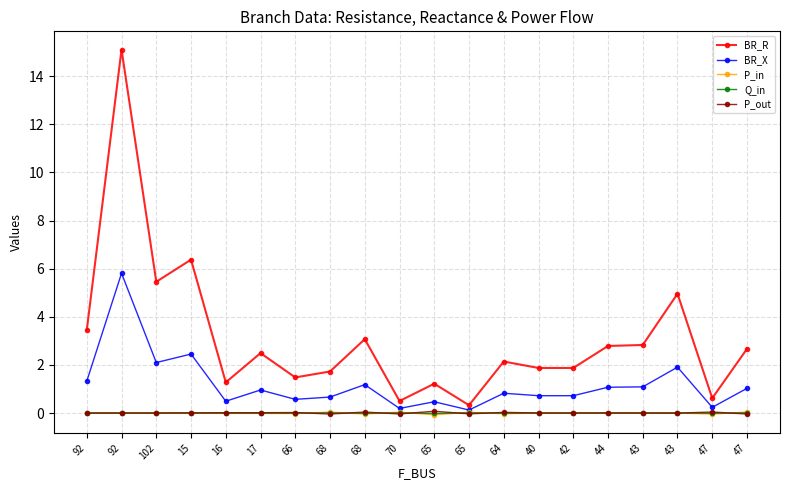

Is this an area chart (filled region under the line)?

No